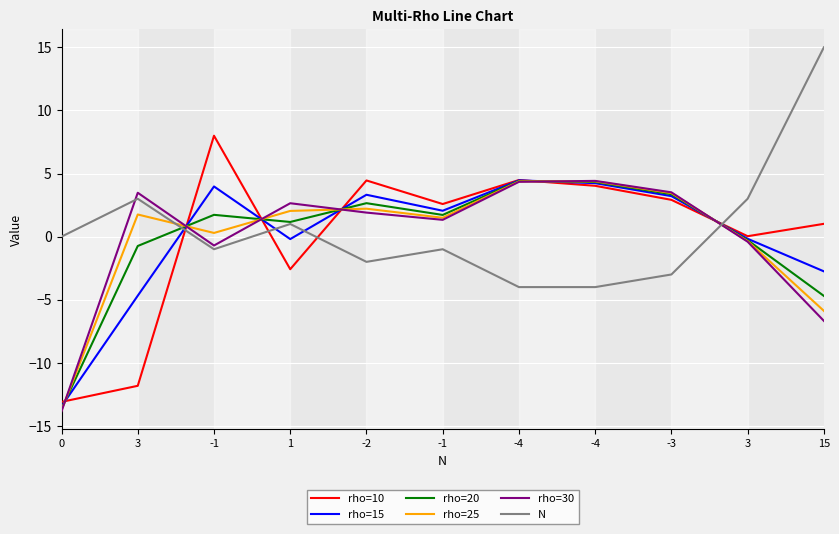

Rank the series by their maximum value, from lowest to highest.

rho=25, rho=20, rho=30, rho=15, rho=10, N